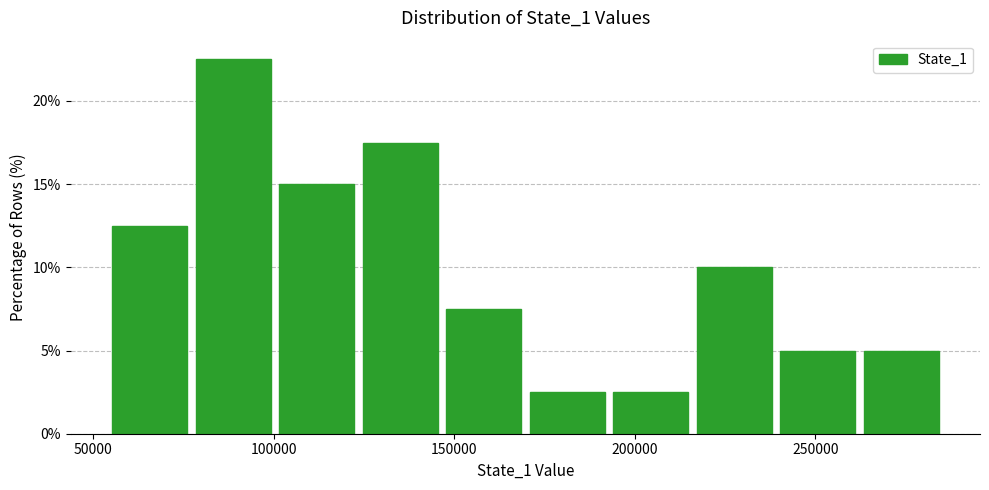

How tall is the bar that spans 125000 to 145000 on the x-axis? Neither the bar edges nor the heights are printed on the chart, so give them approximately, as read against the axes.

17.5